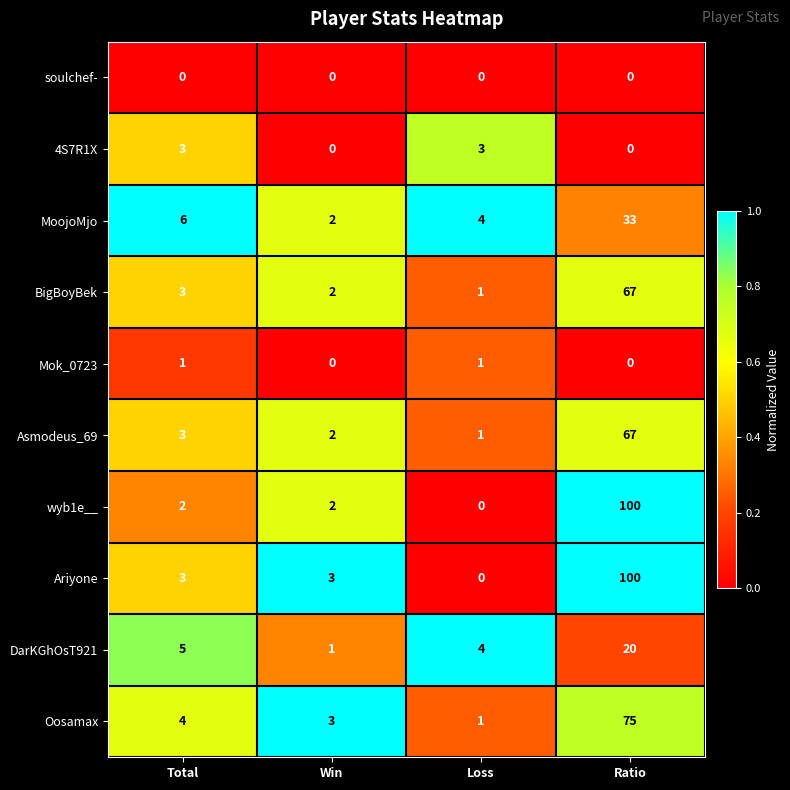

Rank the categories by Oosamax value from highest to lowest.

Ratio, Total, Win, Loss